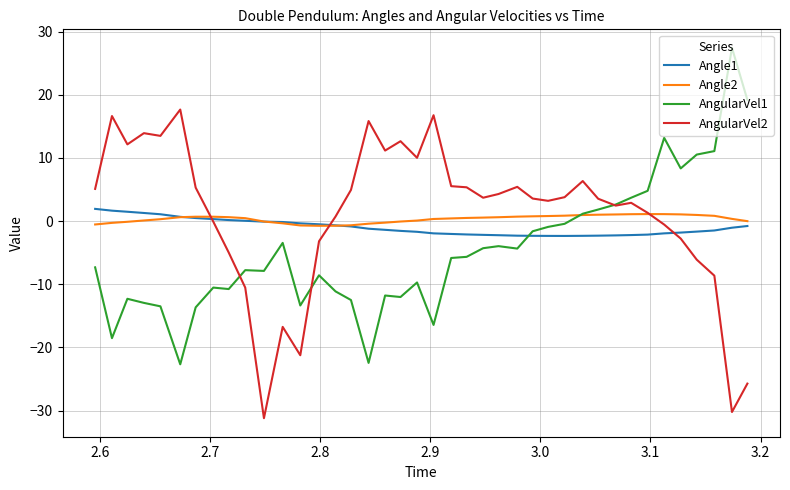

What is the lowest value of the AngularVel1 series?

-22.7